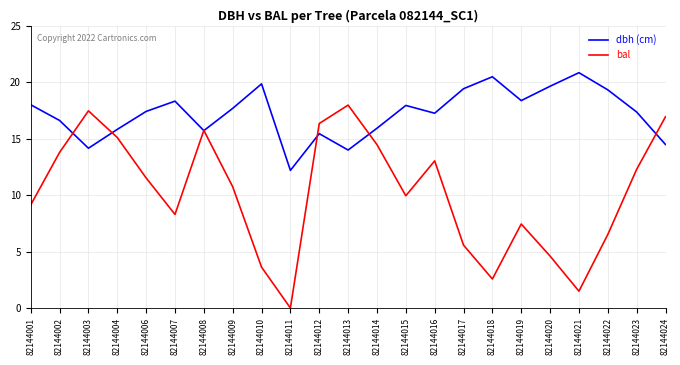

What is the spread (max minus min) of values at 82144002?

2.8